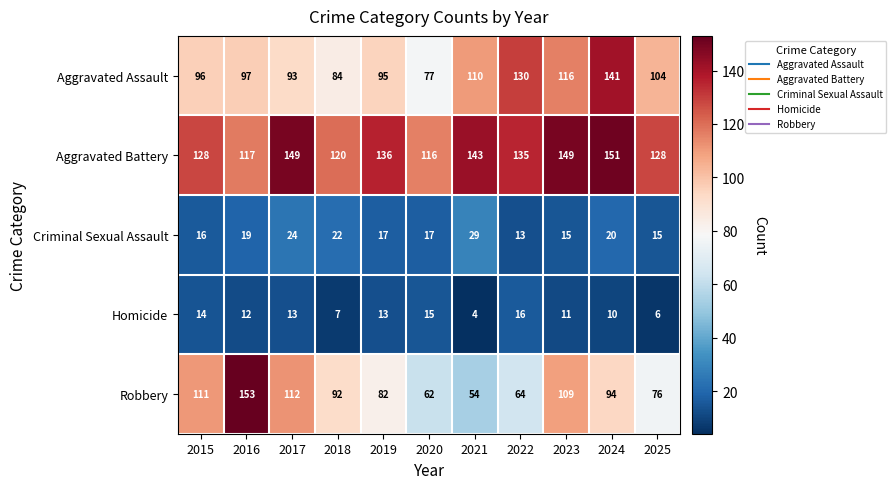

What is the sum of all Robbery values?

1009